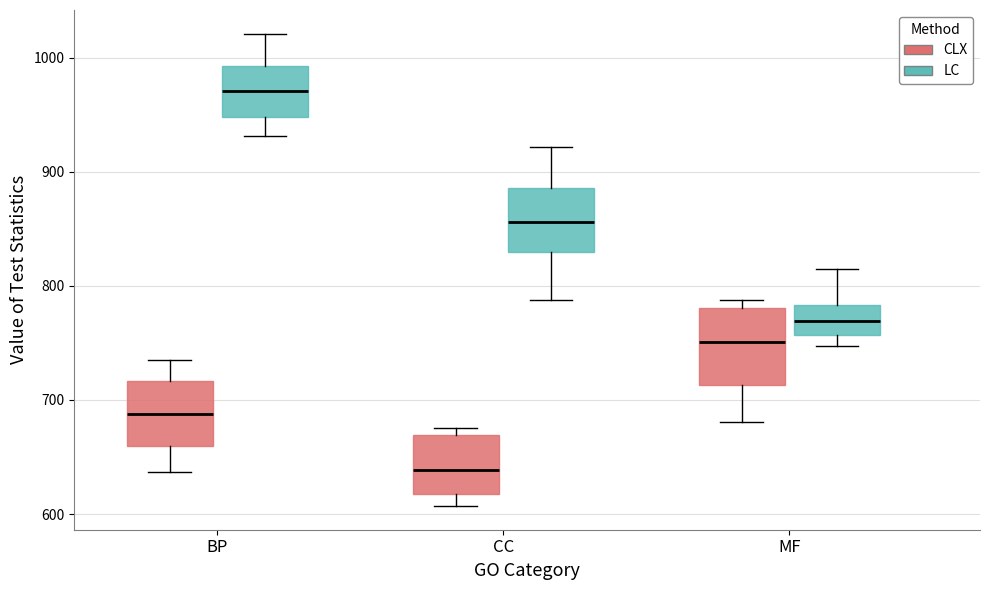

Which box has the highest median line?

BP (LC)